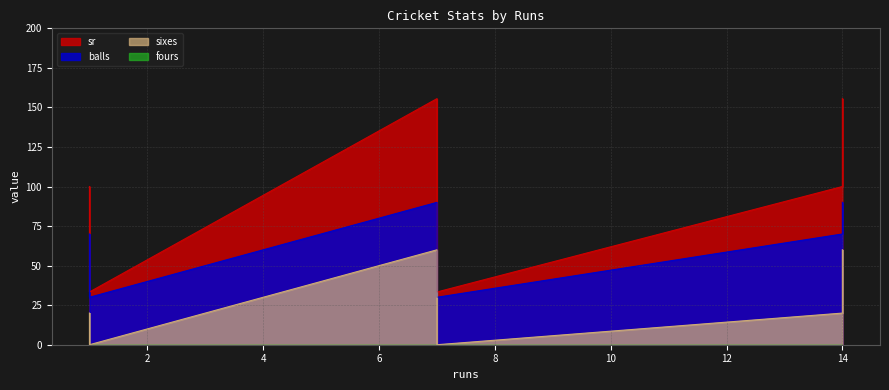

Where is the first local minimum for sr?

1